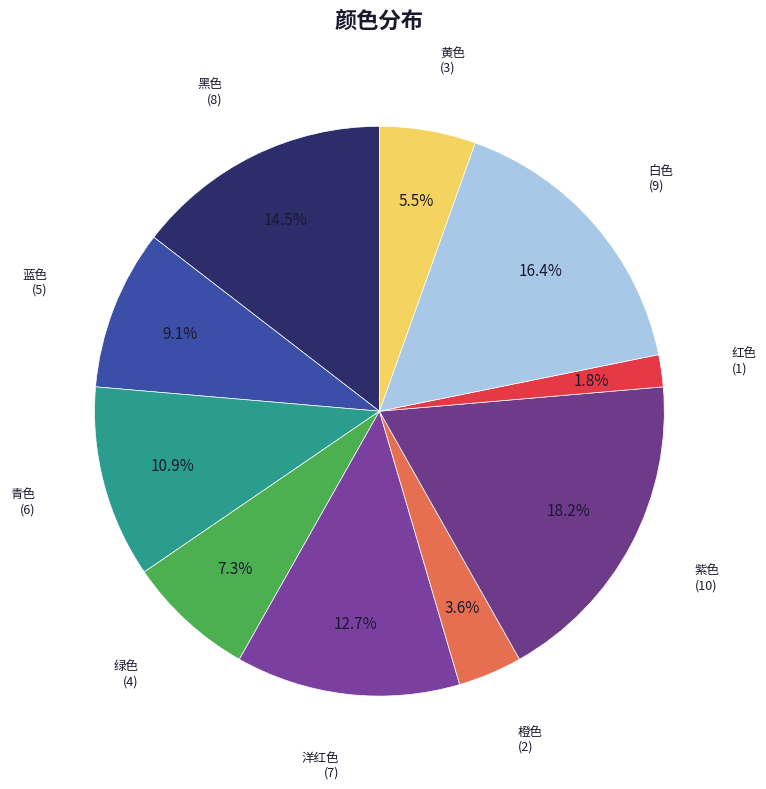

Count the number of slices in the pie.

10